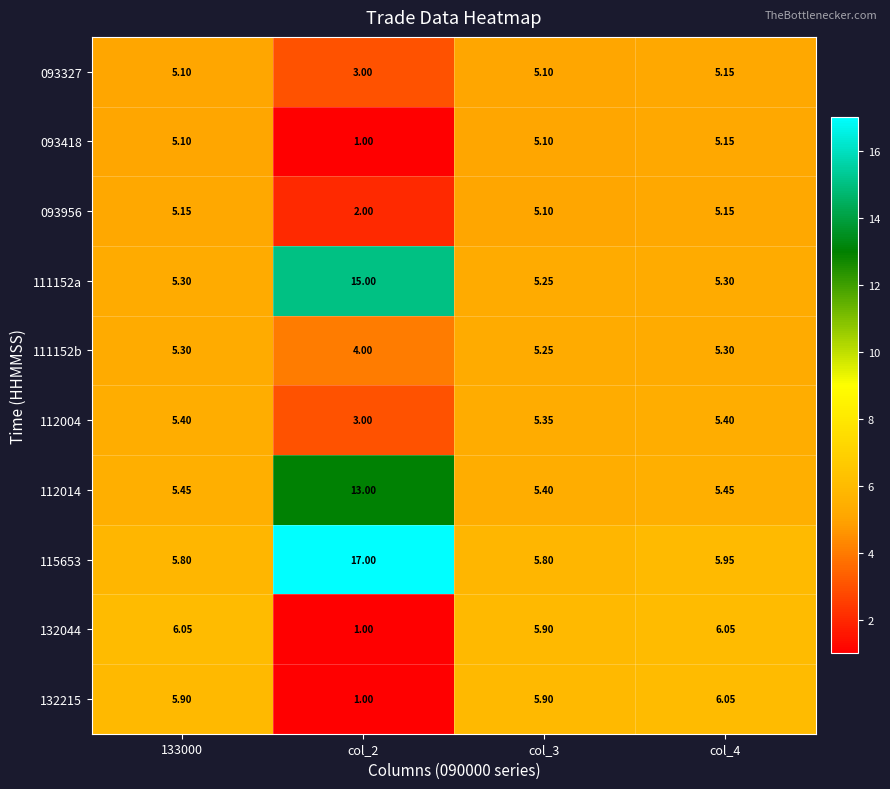

How many distinct data groups are displayed?

10